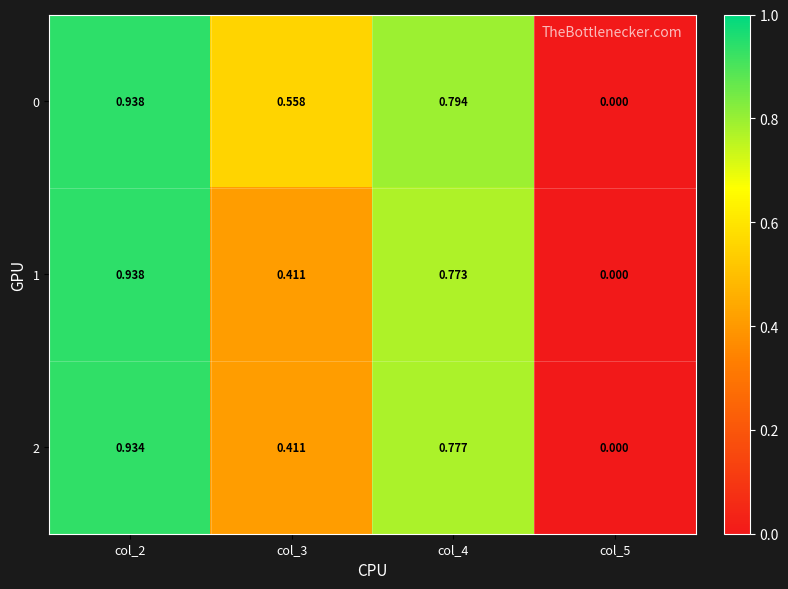

Is the value of 1 at col_4 greater than the value of 2 at col_2?

No